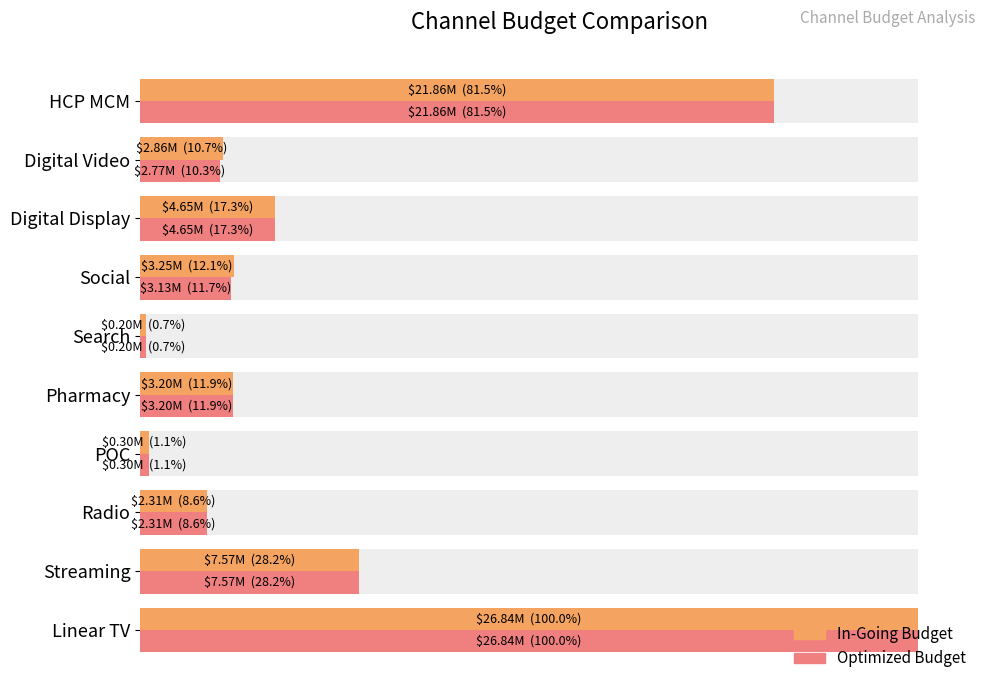

What is the sum of all Optimized Budget values?

72834075.3